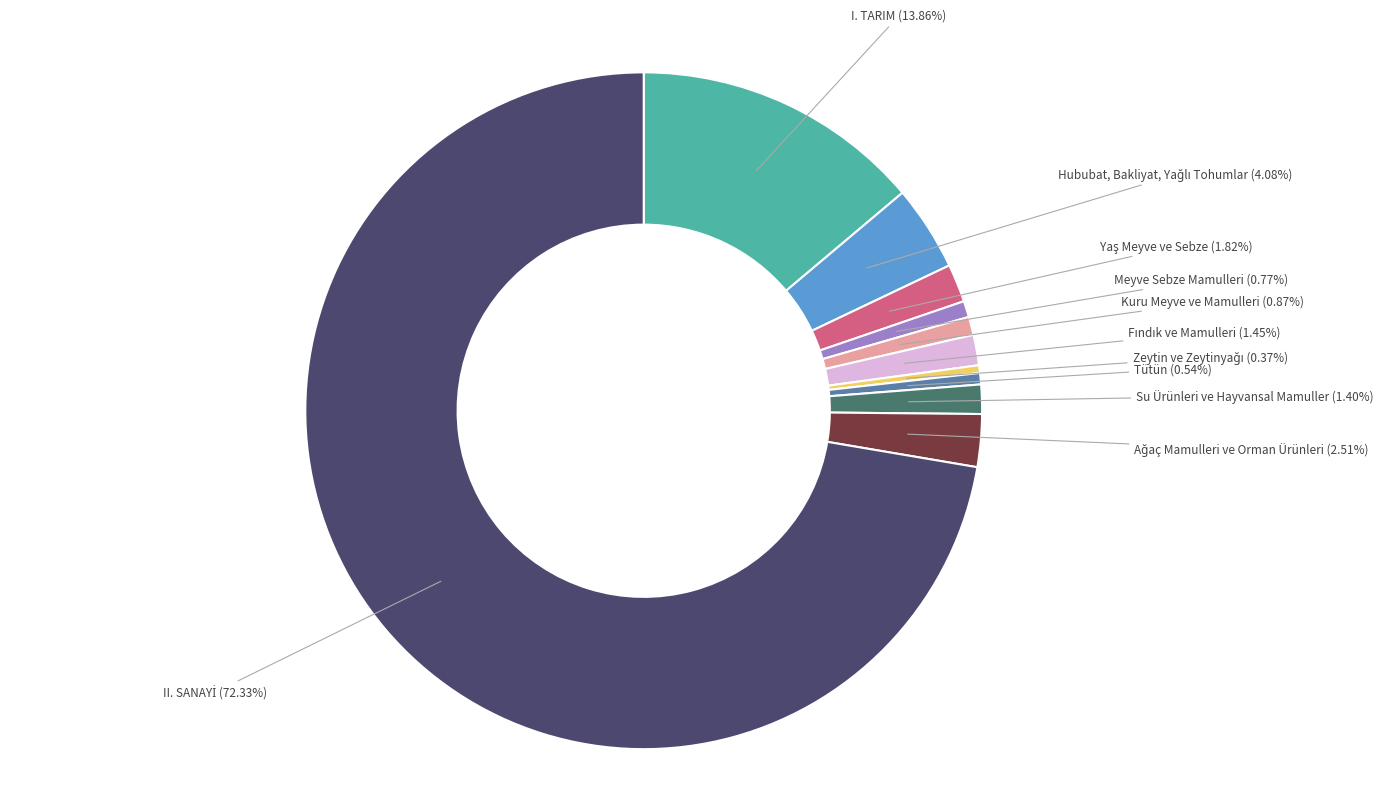

Does any single category account for the majority?

Yes